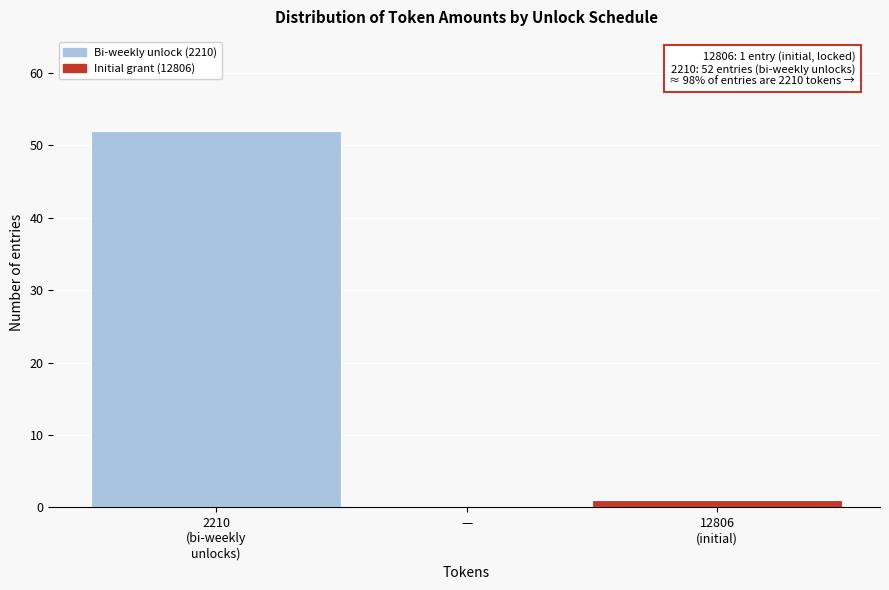

Is it true that the value at — is 0?

True